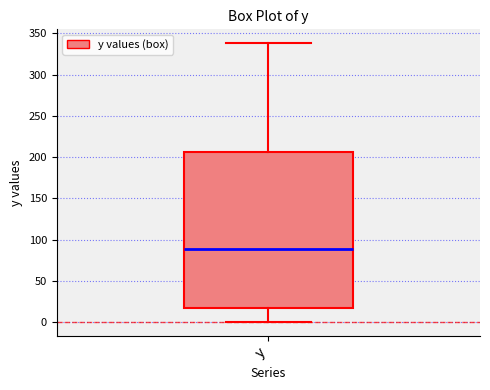

Transcribe this box plot: give where the median line is, the range the box spans, and where the two whiskers end, as read against the y-axis. The values are not printed on the chart, so give them approximately, as read against the axis.

median 90, box 15 to 205, whiskers 0 to 340